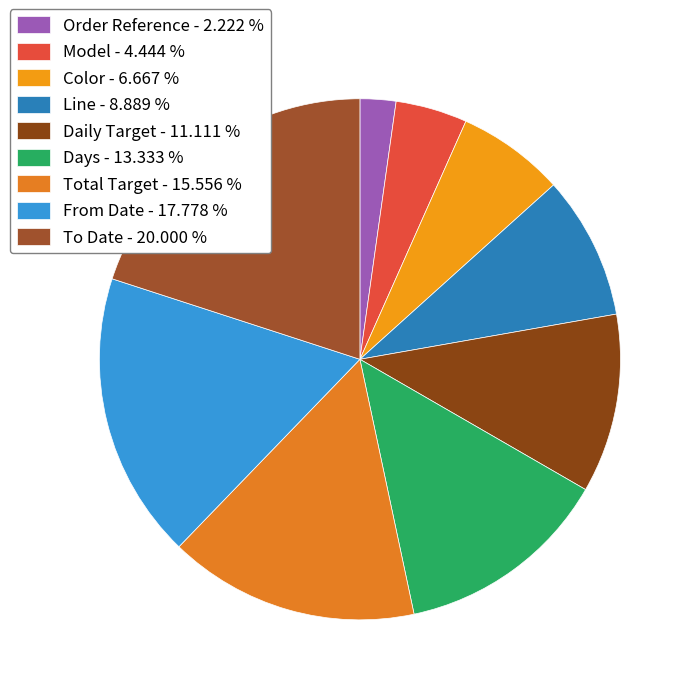

To the nearest percent, what percentage of the pie is Line?

9%